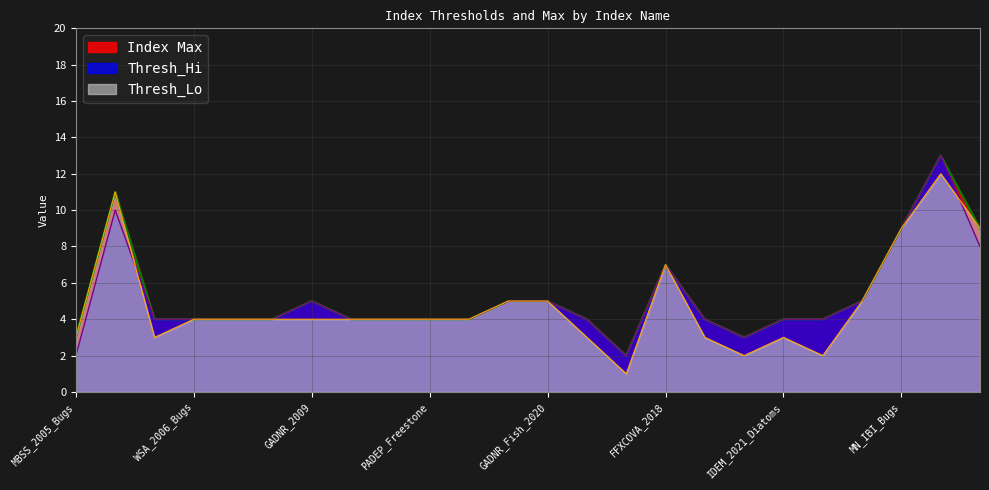

What is the total value across all series at MBISQ_2015?

12